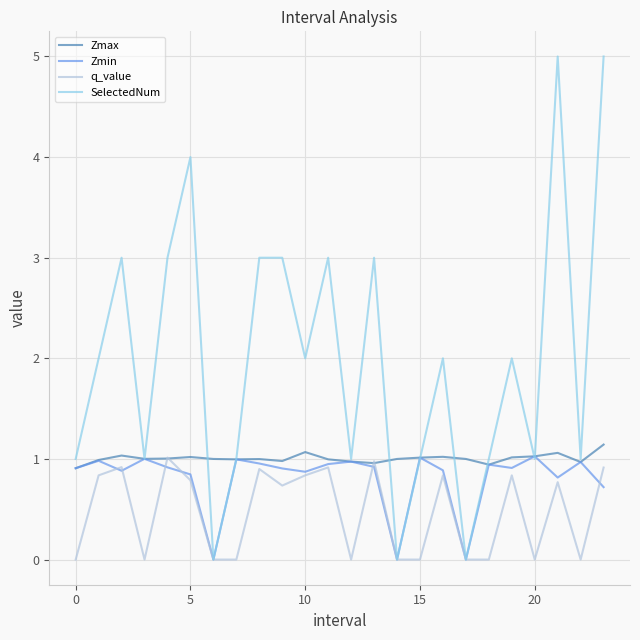

Which series has the widest spread of values?

SelectedNum